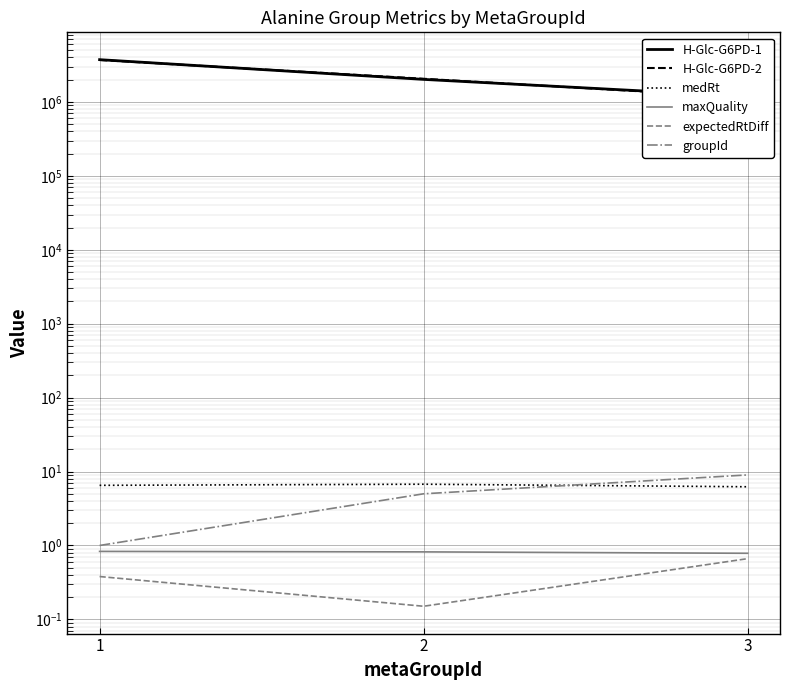

Is it true that H-Glc-G6PD-2 equals 1146766.0 at 3?

True